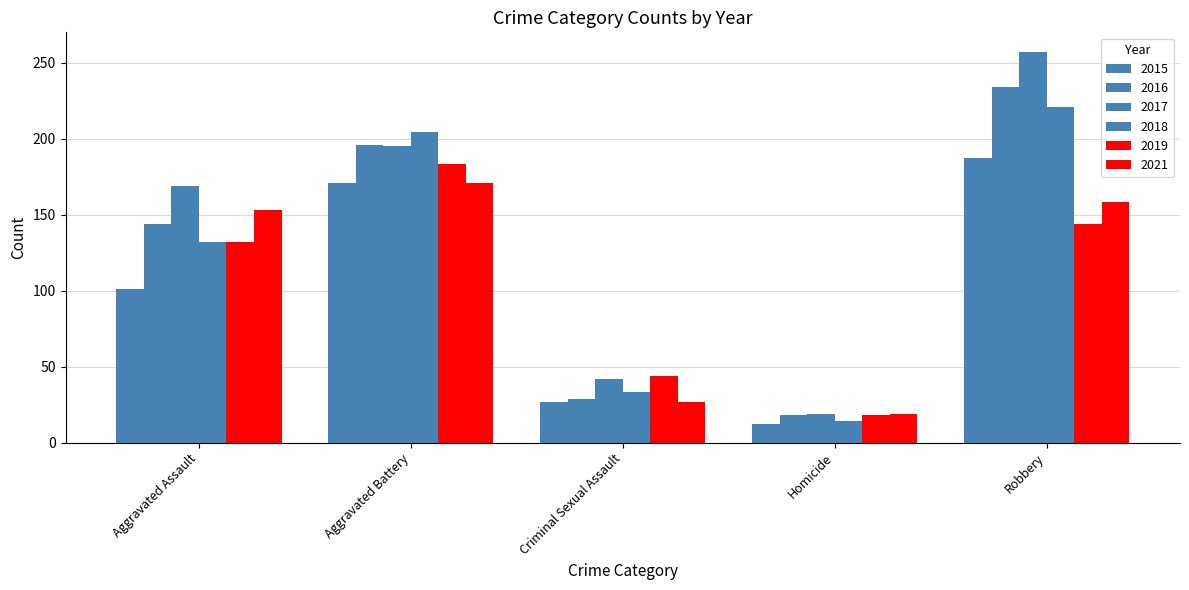

Which series changed the most between Criminal Sexual Assault and Homicide?

2019